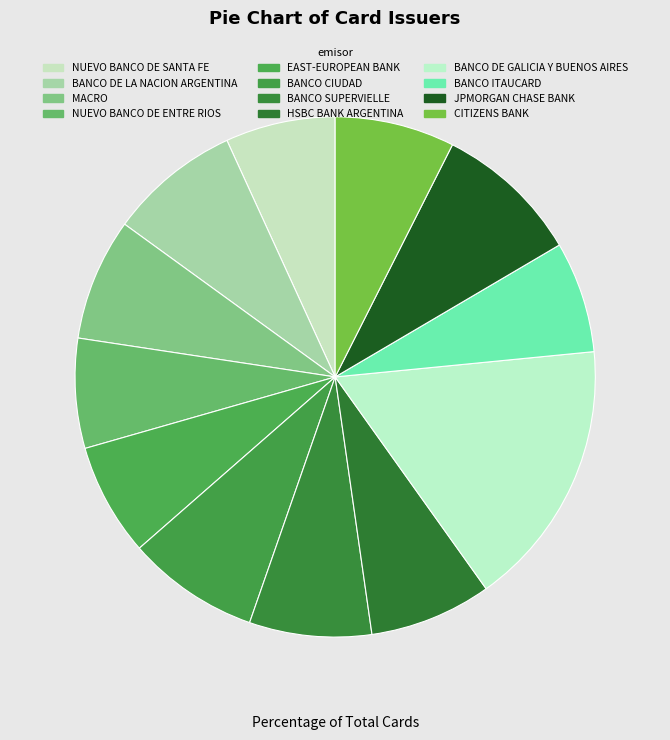

Which has a higher value, NUEVO BANCO DE ENTRE RIOS or BANCO ITAUCARD?

BANCO ITAUCARD